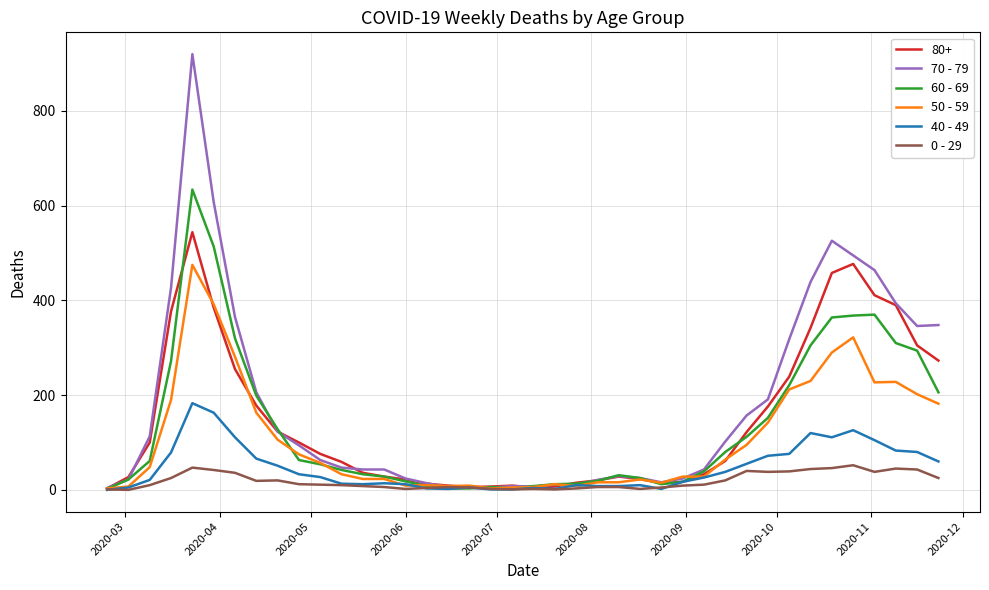

Which series has the widest spread of values?

70 - 79